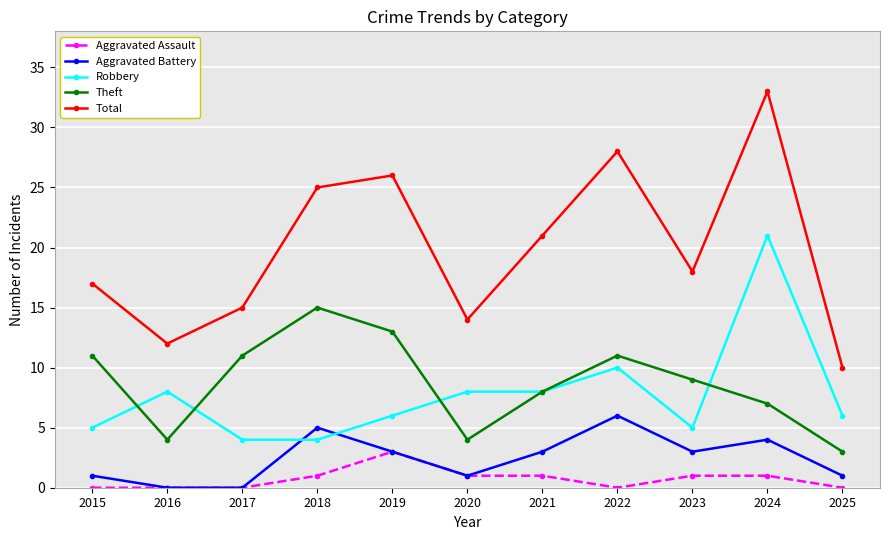

Is it true that Aggravated Assault equals 1 at 2021?

True